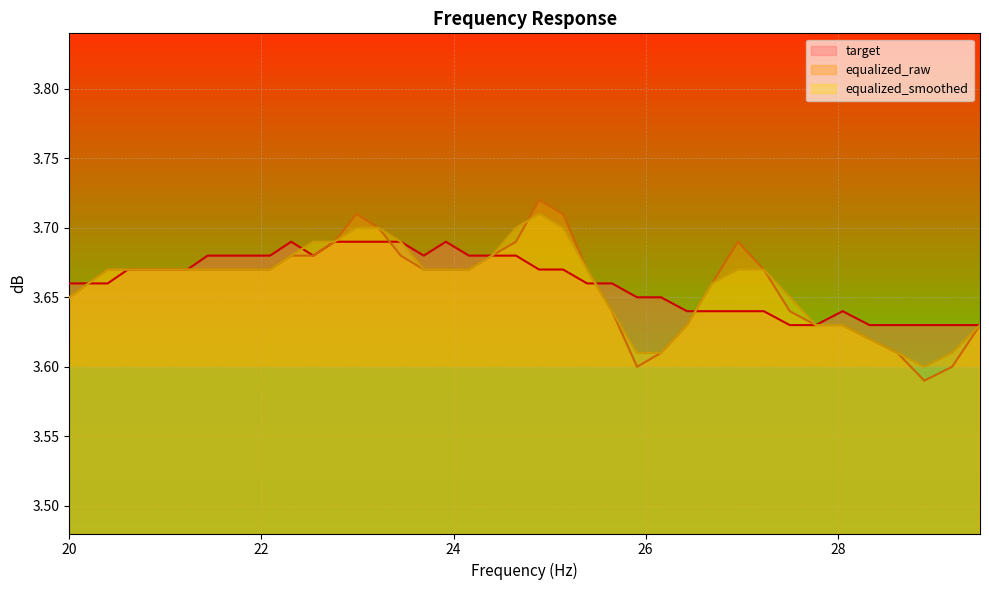

Rank the categories by equalized_smoothed value from lowest to highest.

28.9, 25.91, 26.16, 28.62, 29.19, 28.33, 26.43, 27.77, 28.05, 29.48, 25.65, 20.0, 27.5, 20.2, 26.69, 20.4, 20.61, 20.81, 21.02, 21.23, 21.44, 21.66, 21.87, 22.09, 23.69, 23.92, 24.16, 25.39, 26.96, 27.23, 22.31, 24.4, 22.54, 22.76, 23.45, 22.99, 23.22, 24.65, 25.14, 24.89